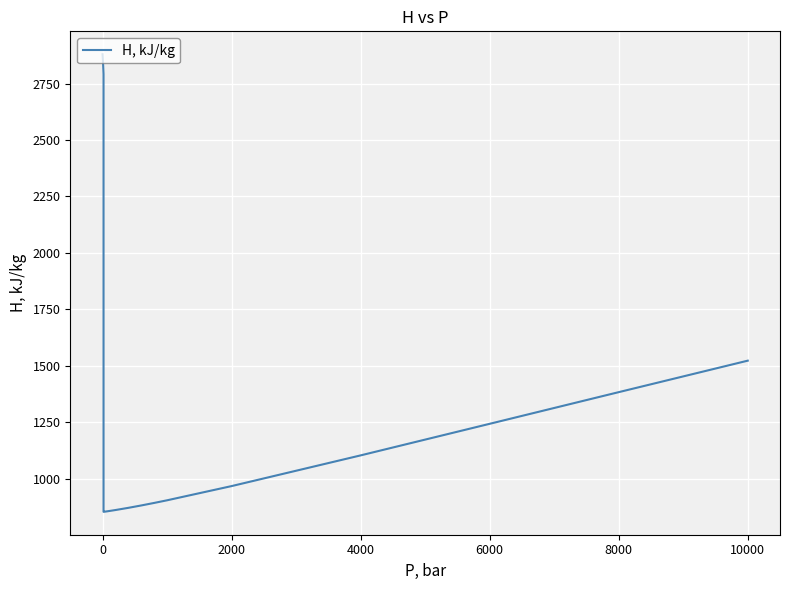

How many data points are less than 2792?

16